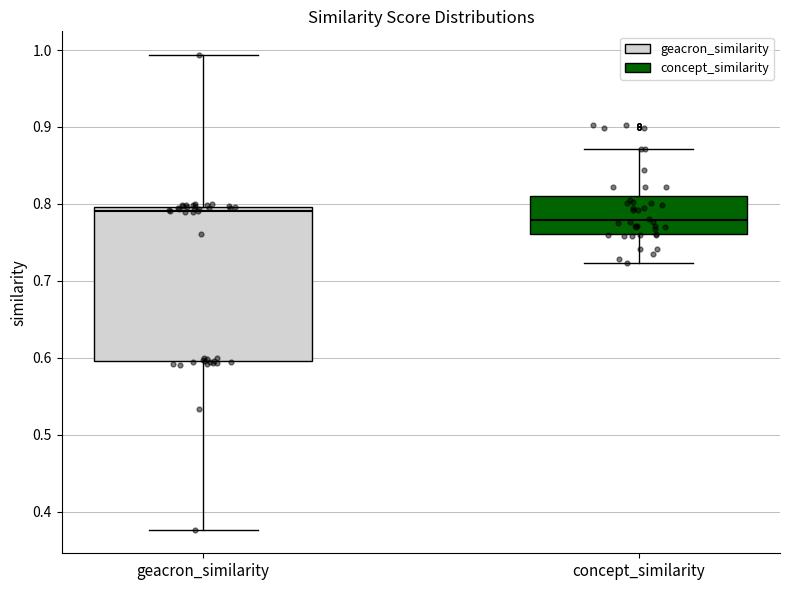

Which box's median line is the highest?

geacron_similarity